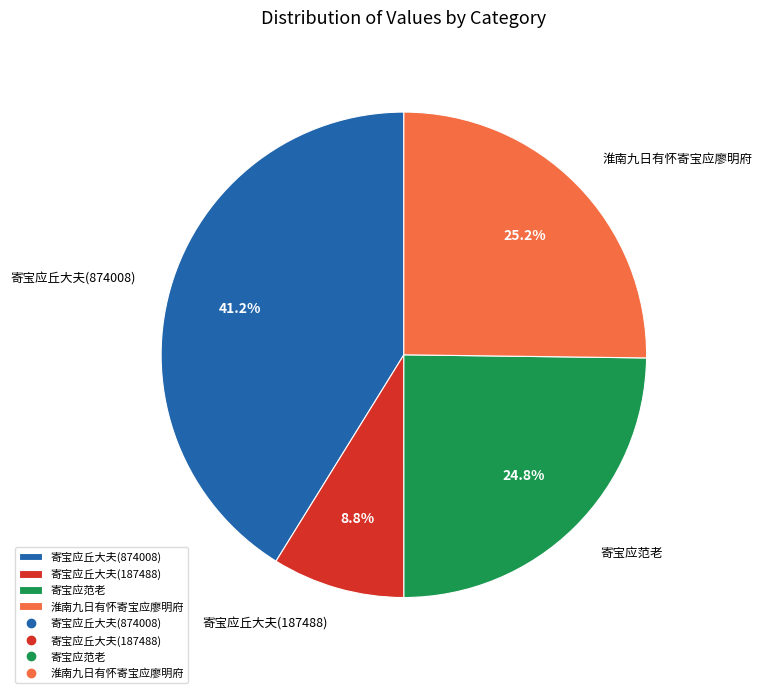

What percentage do 寄宝应丘大夫(874008) and 淮南九日有怀寄宝应廖明府 together represent?

66.4%